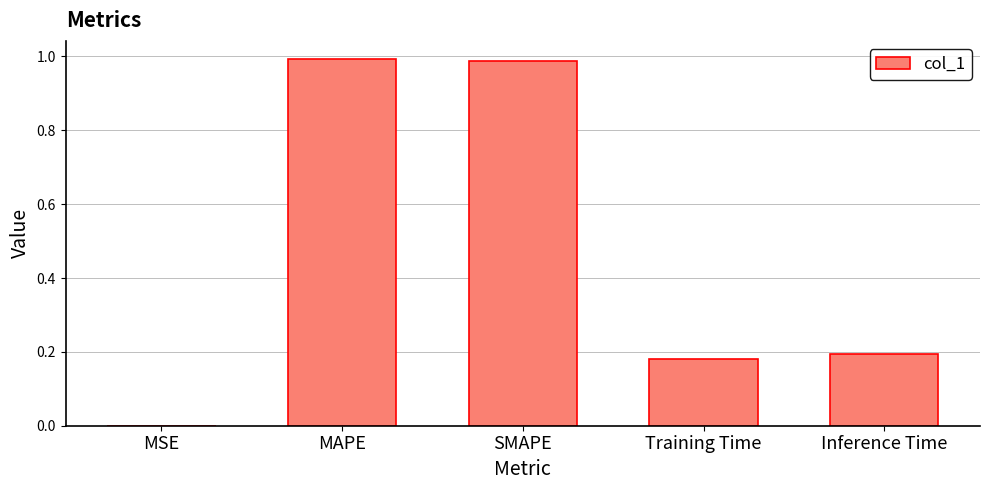

What is the sum of all values?

2.4